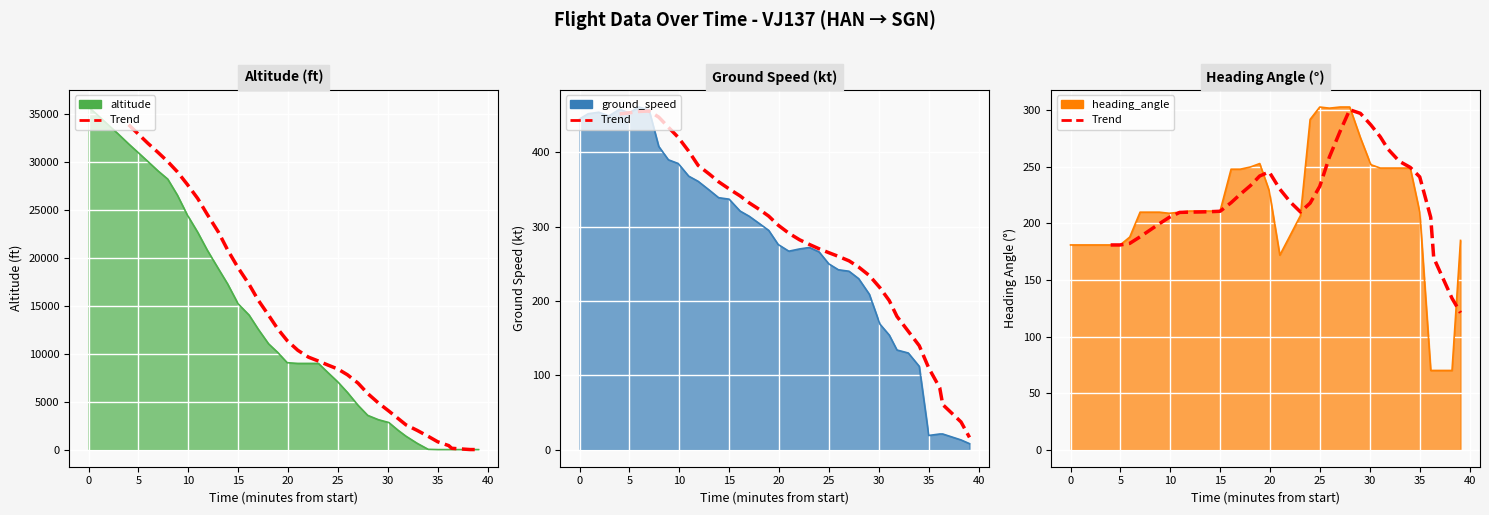

What is the greatest value displayed?

300.6